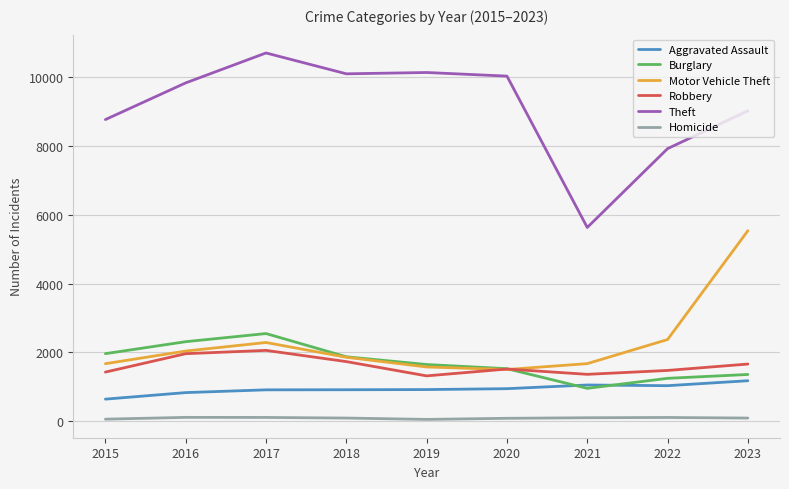

Which series has the largest total across all categories?

Theft